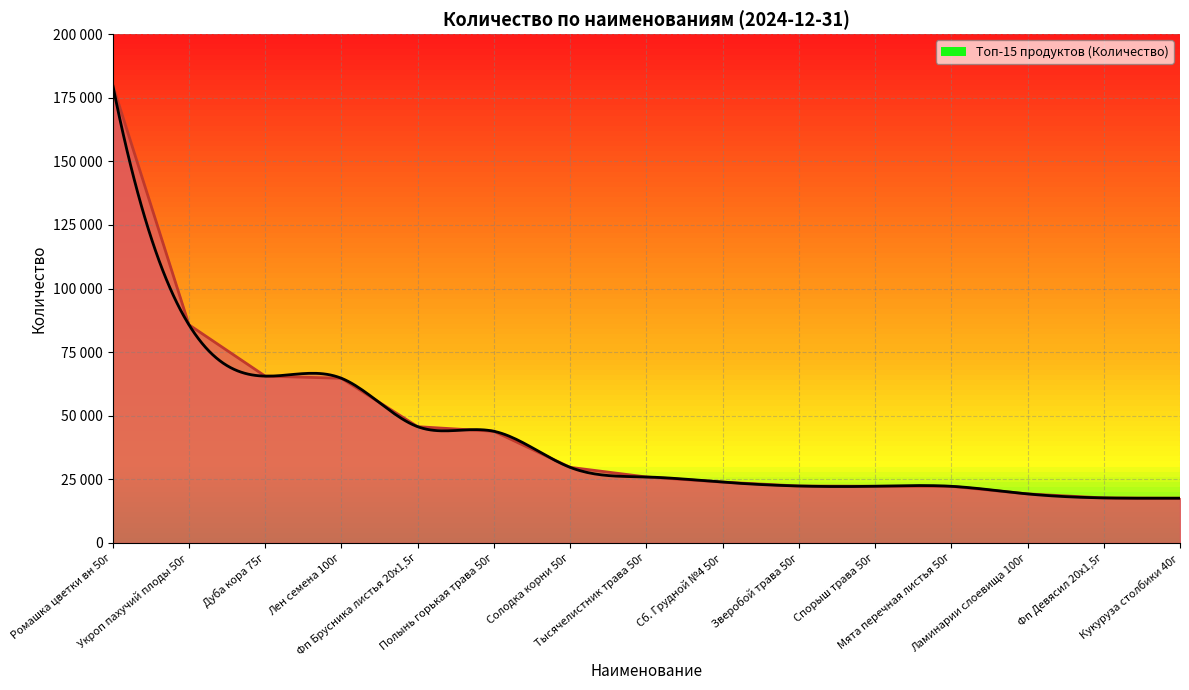

True or false: the data shows 6358 at Ламинарии слоевища 100г.

False